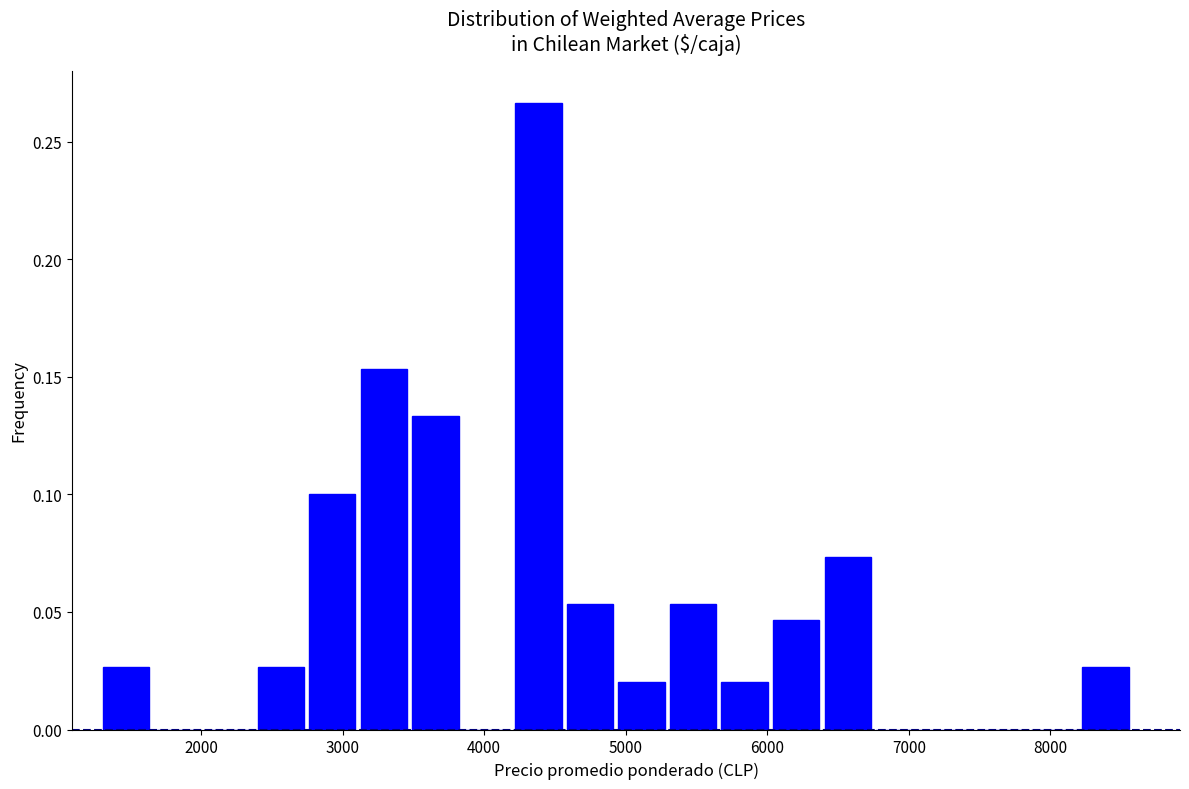

Around what value on the x-axis is the tallest bar? Give the approximate position of its centre, as read against the axis.

4400